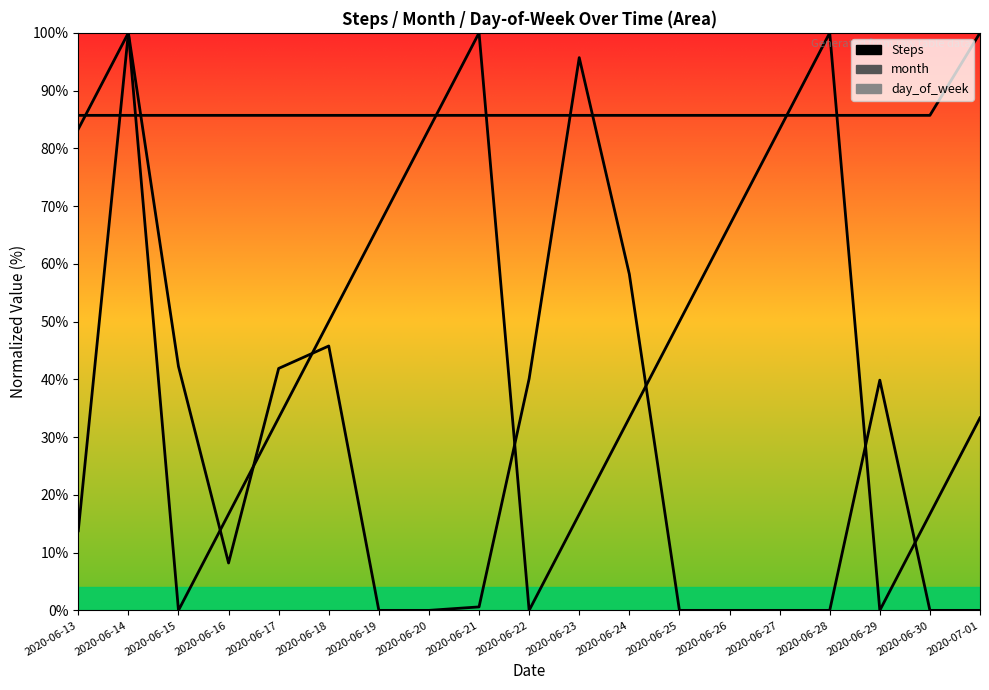

What is the difference between the highest and lowest values at 2020-06-17?

52.4